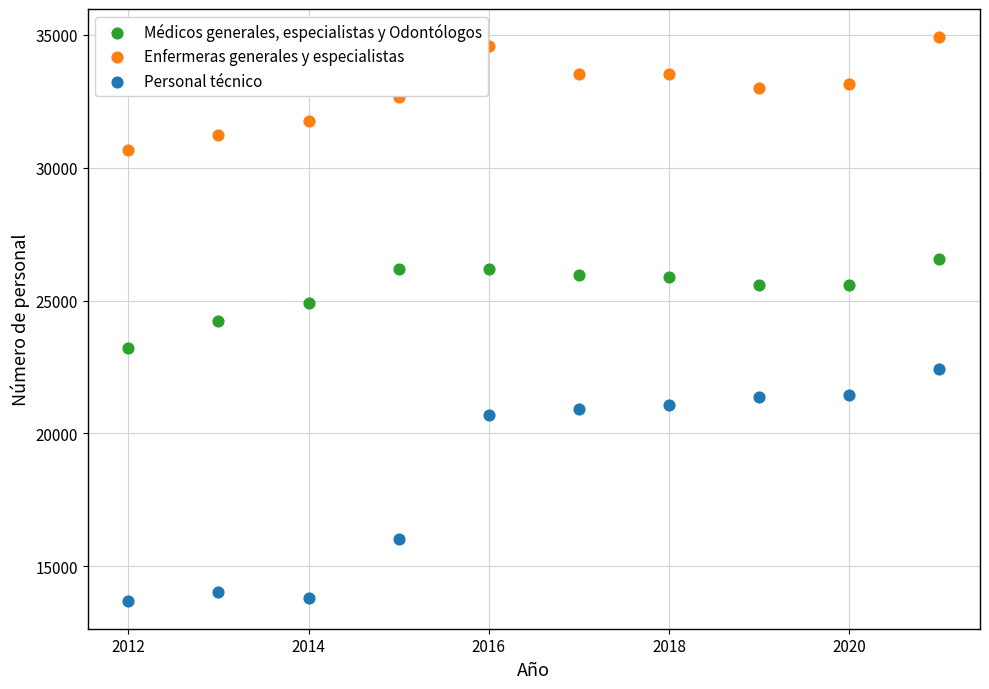

Across all data points, what is the range of X values (max minus min)?

9